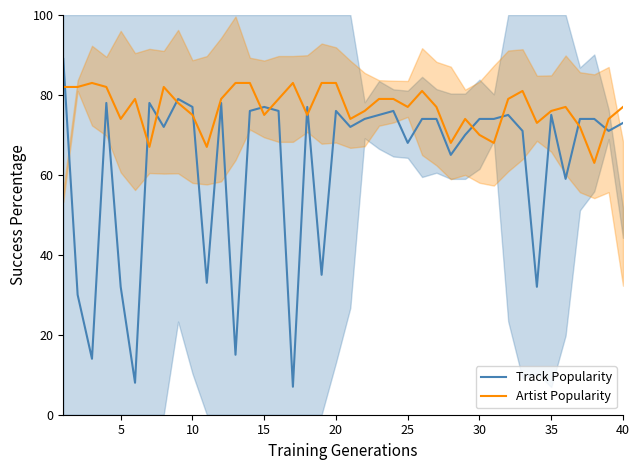

Is it true that Track Popularity equals 68 at 25?

True